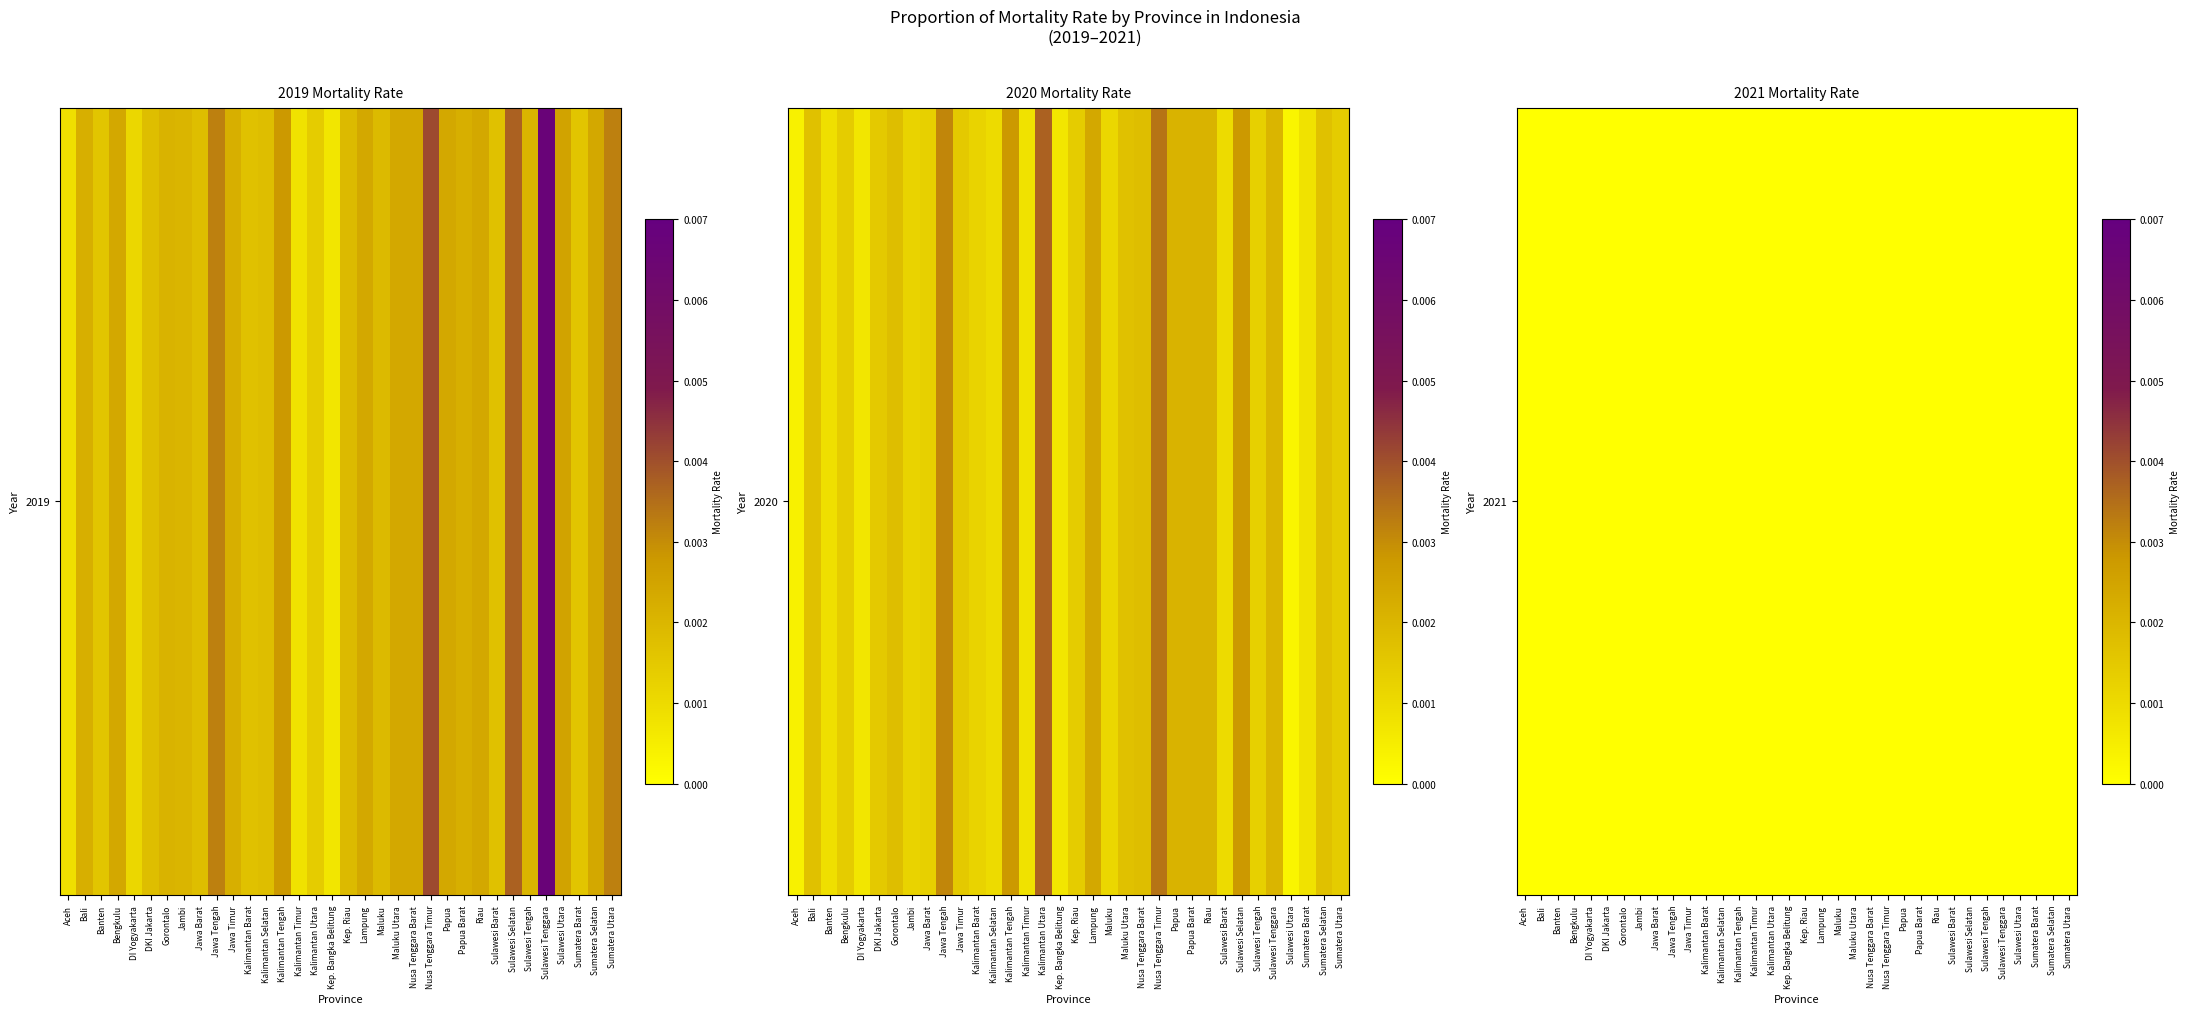

Which series has the largest total across all categories?

2019